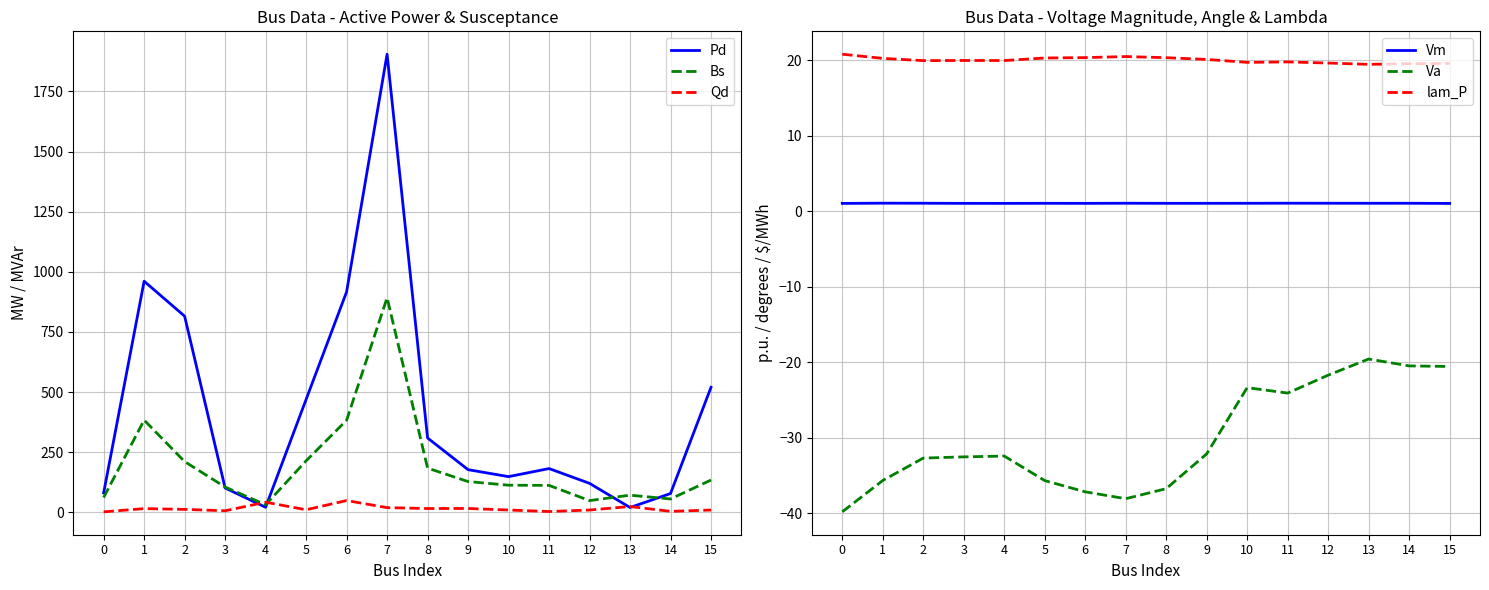

True or false: lam_P has a value of 26.9 at 8.

False